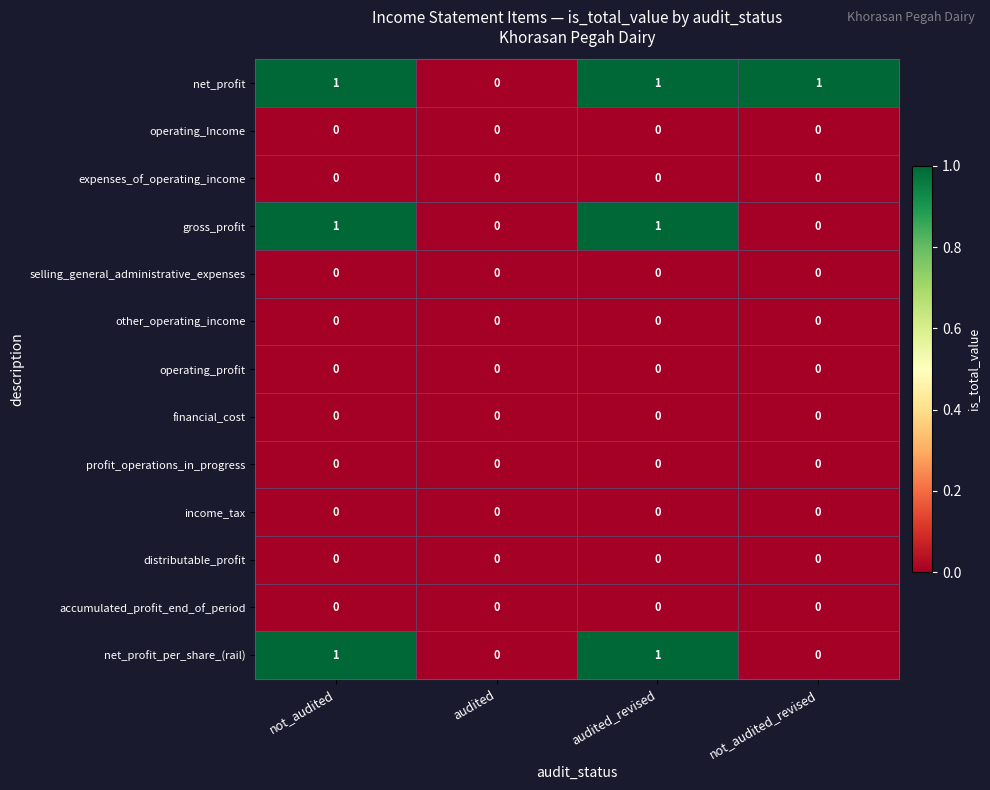

What is the total value across all series at audited_revised?

3